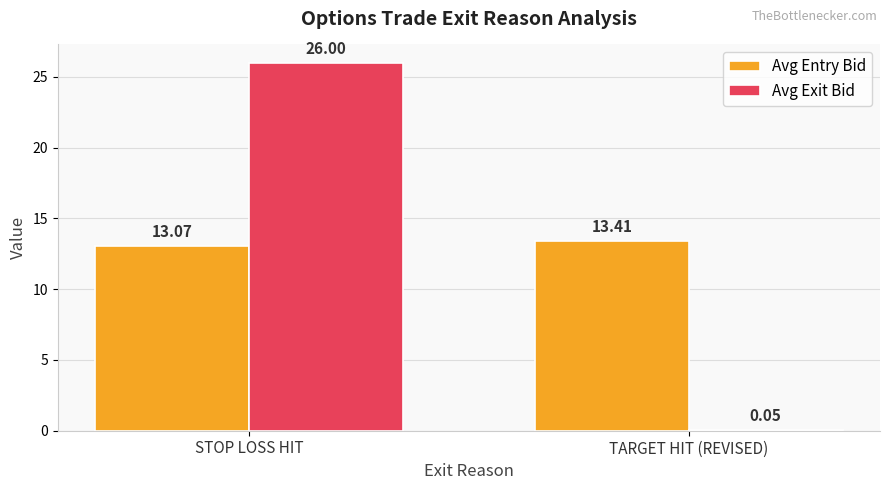

What is the average value of the Avg Exit Bid series?

13.0